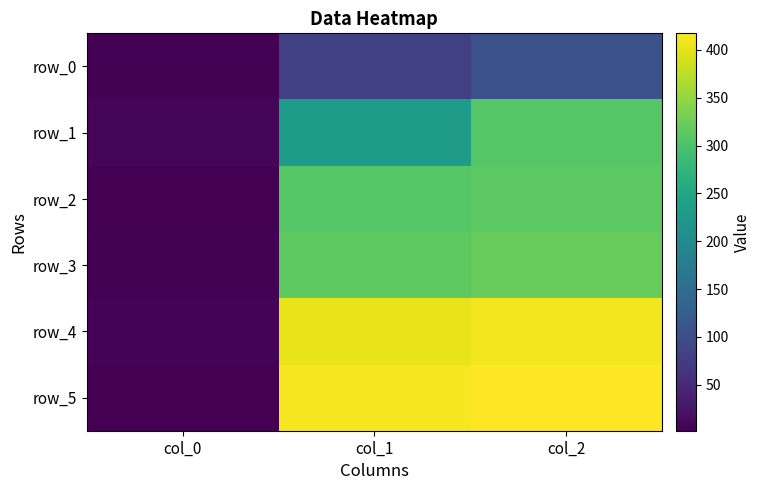

What is the difference between the maximum and minimum values in the row_2 series?

311.2